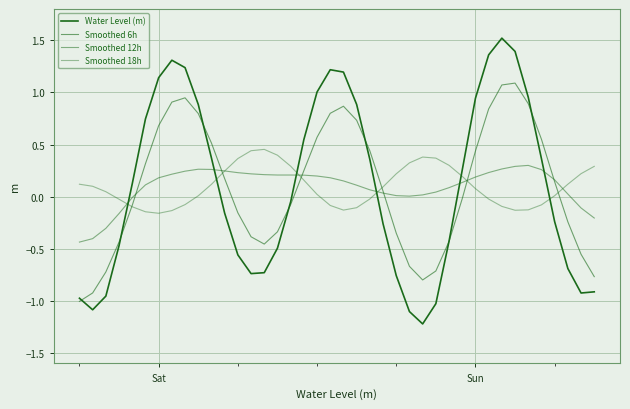

Reading left to right, what are all the values shown in this chart?

Water Level (m): -1.0	-1.1	-1.0	-0.5	0.1	0.7	1.1	1.3	1.2	0.9	0.4	-0.2	-0.6	-0.7	-0.7	-0.5	-0.0	0.5	1.0	1.2	1.2	0.9	0.4	-0.3	-0.8	-1.1	-1.2	-1.0	-0.4	0.3	0.9	1.4	1.5	1.4	1.0	0.4	-0.2	-0.7	-0.9	-0.9
Smoothed 6h: -1.0	-0.9	-0.7	-0.4	-0.1	0.3	0.7	0.9	0.9	0.8	0.5	0.2	-0.2	-0.4	-0.5	-0.3	-0.1	0.2	0.6	0.8	0.9	0.7	0.4	0.1	-0.3	-0.7	-0.8	-0.7	-0.4	-0.0	0.4	0.8	1.1	1.1	0.9	0.6	0.1	-0.2	-0.6	-0.8
Smoothed 12h: -0.4	-0.4	-0.3	-0.2	-0.0	0.1	0.2	0.2	0.2	0.3	0.3	0.2	0.2	0.2	0.2	0.2	0.2	0.2	0.2	0.2	0.2	0.1	0.1	0.0	0.0	0.0	0.0	0.0	0.1	0.1	0.2	0.2	0.3	0.3	0.3	0.3	0.2	0.0	-0.1	-0.2
Smoothed 18h: 0.1	0.1	0.0	-0.0	-0.1	-0.1	-0.2	-0.1	-0.1	0.0	0.1	0.2	0.4	0.4	0.5	0.4	0.3	0.2	0.0	-0.1	-0.1	-0.1	-0.0	0.1	0.2	0.3	0.4	0.4	0.3	0.2	0.1	-0.0	-0.1	-0.1	-0.1	-0.1	0.0	0.1	0.2	0.3